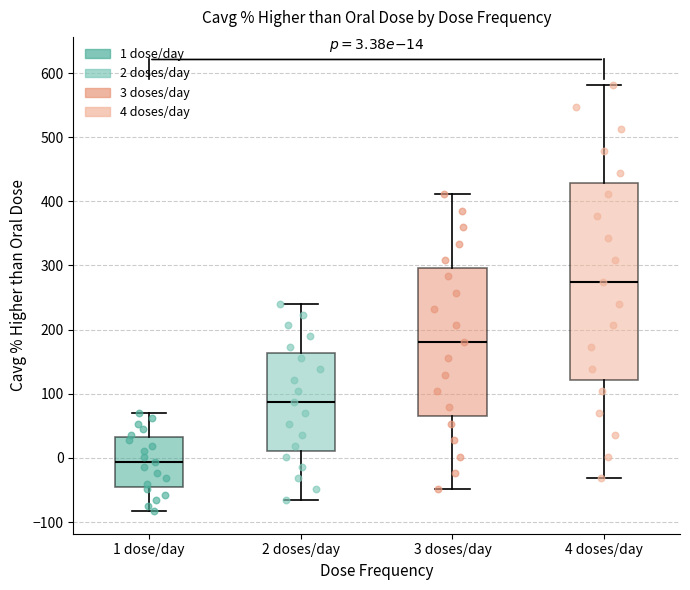

Comparing the boxes themselves (not the whiskers), which one is the tallest?

4 doses/day